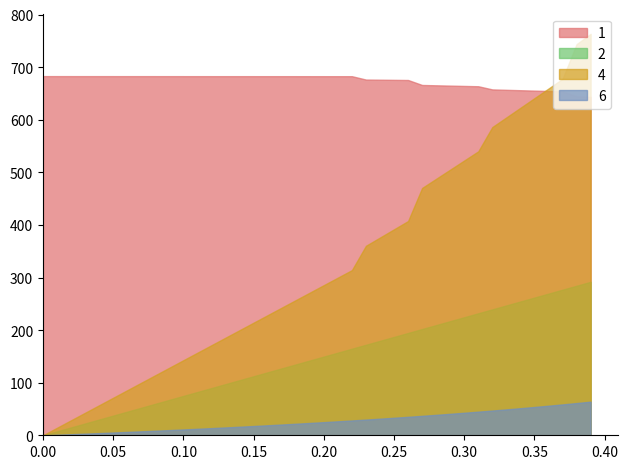

What is the greatest value displayed?

763.4